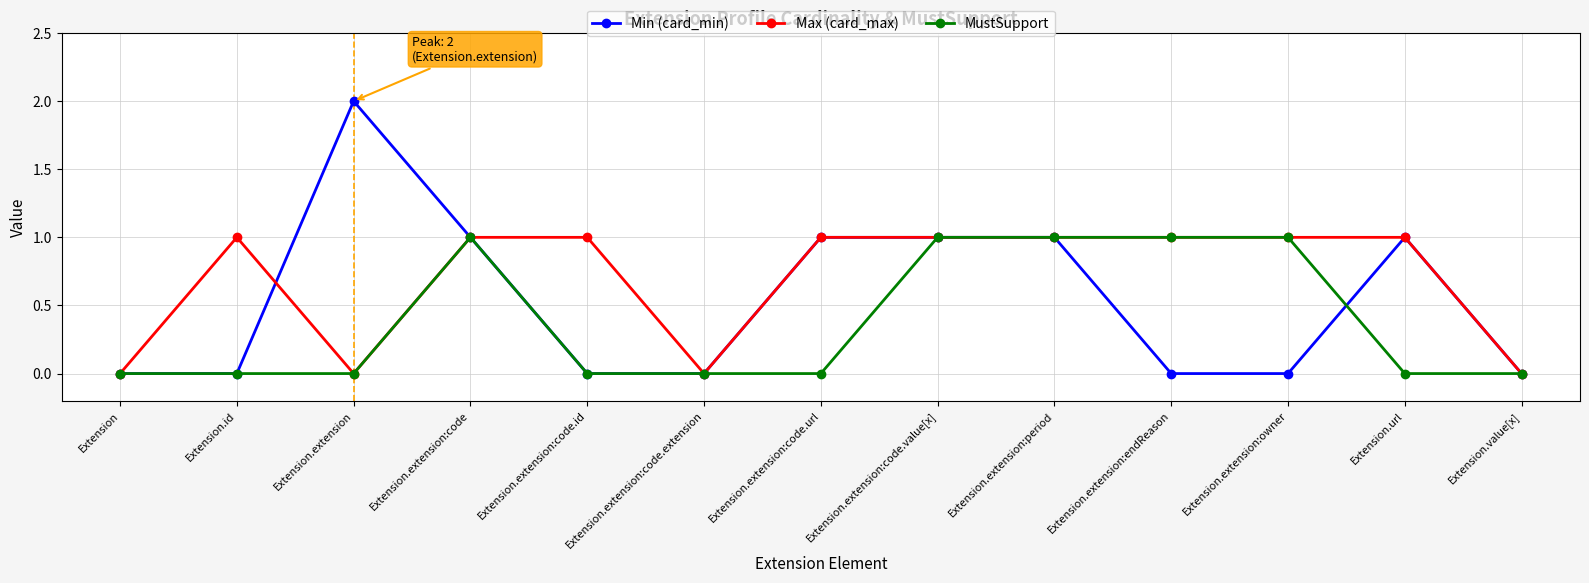

The Max (card_max) series shows 1 at Extension.extension:period. True or false?

True